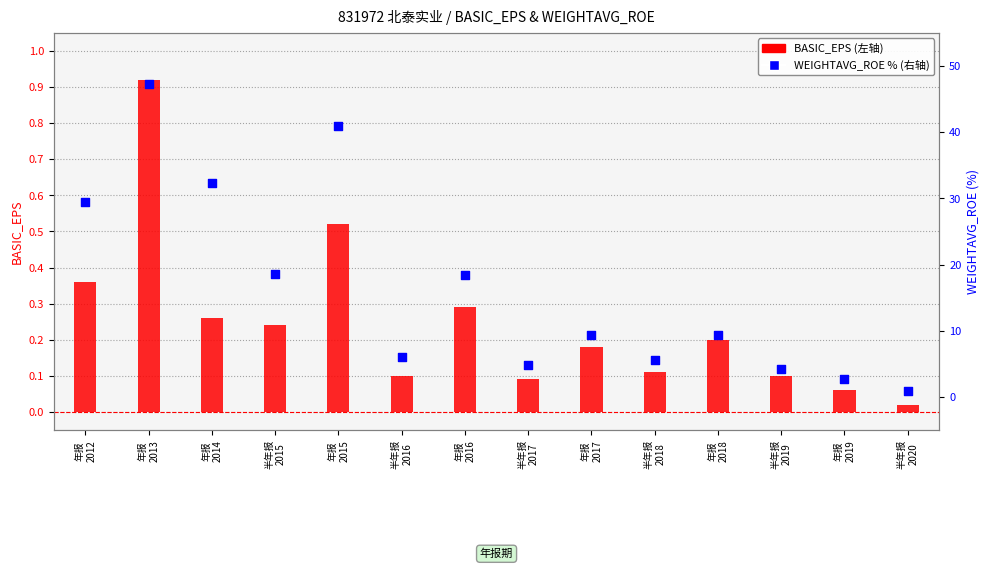

Which series contains the highest Y value?

WEIGHTAVG_ROE (%)